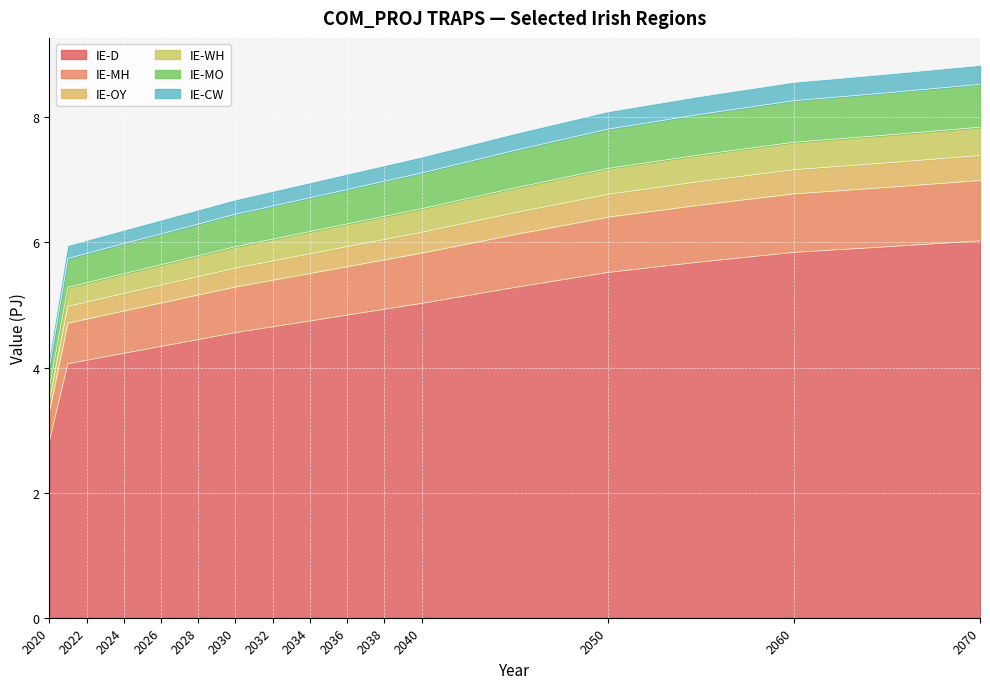

Is it true that IE-CW equals 8.3 at 2055?

True